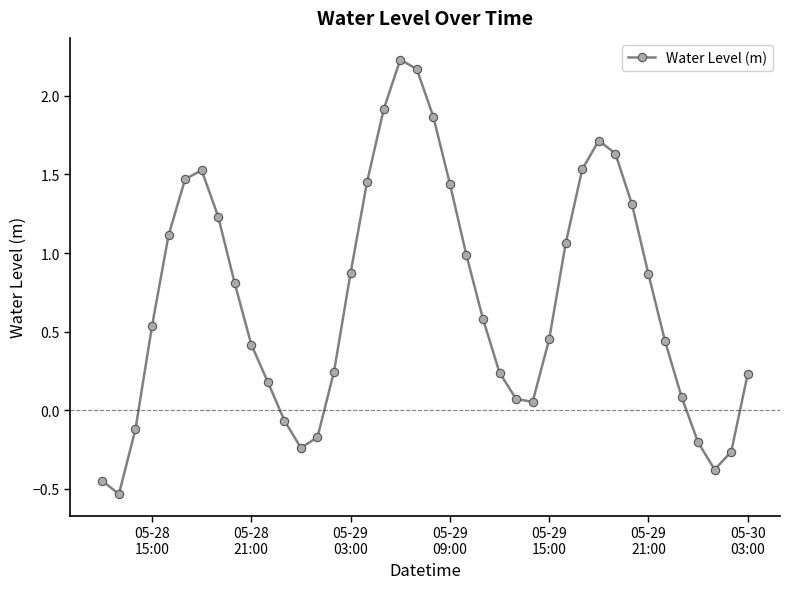

What is the sum of all values?

28.3